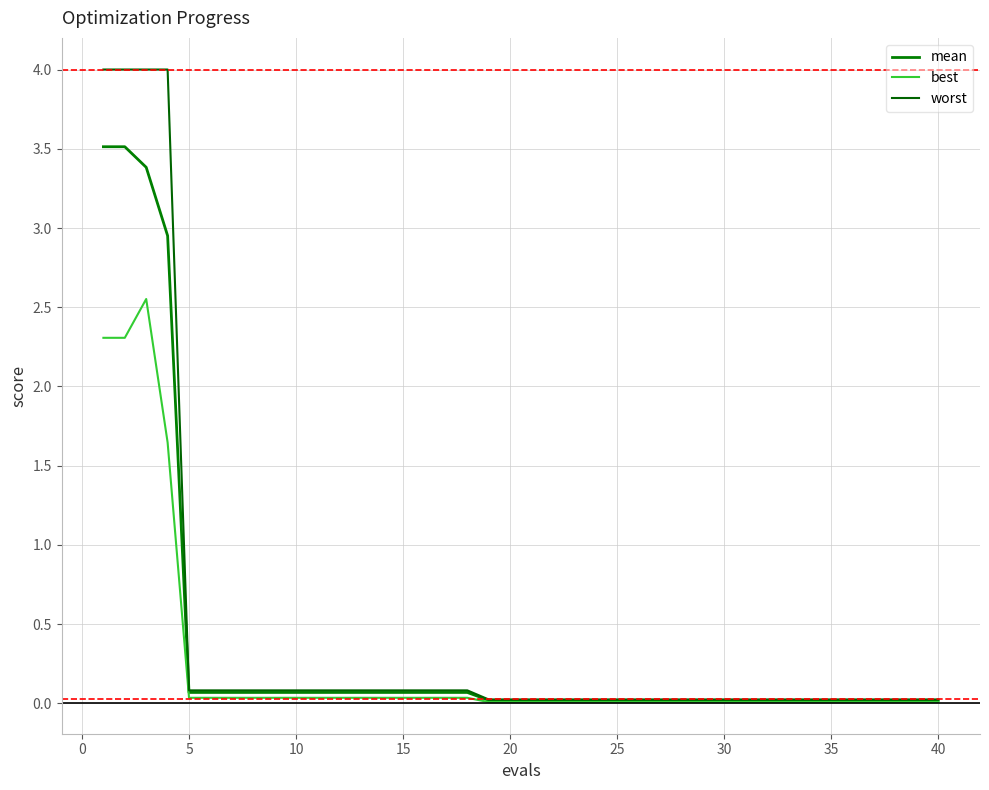

What is the maximum value for mean?

3.5